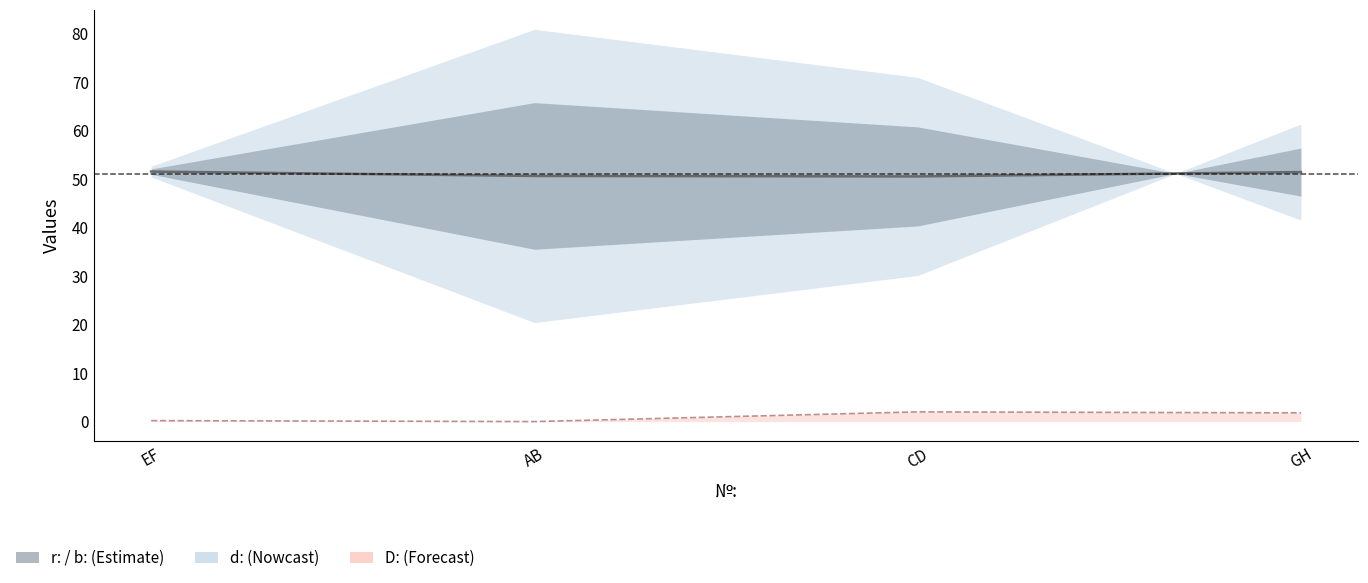

What is the value of the 2nd point from the left?

50.6